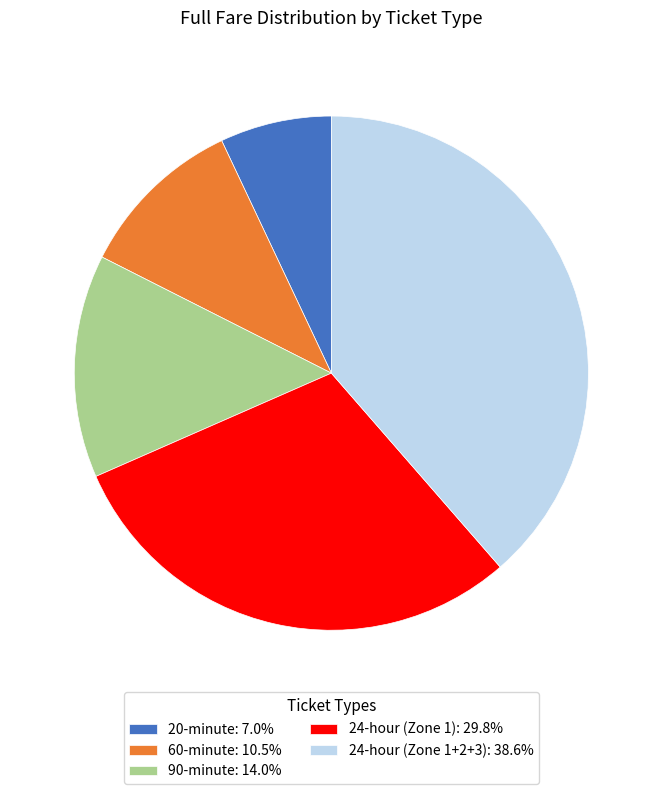

Does 60-minute represent more than half of the total?

No